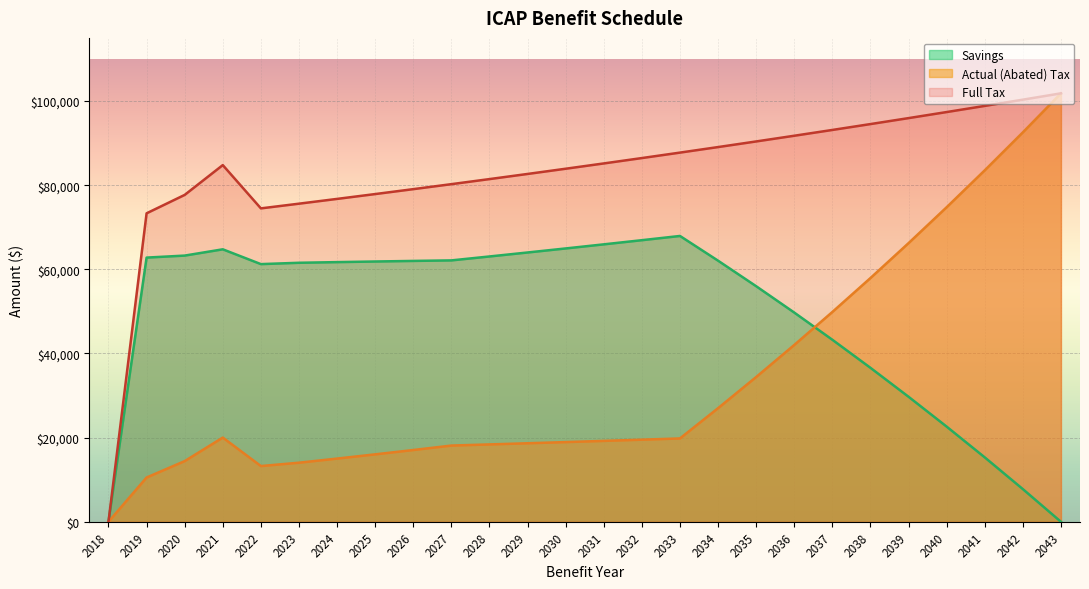

The value of Full Tax at 2039 is 23556.1. True or false?

False